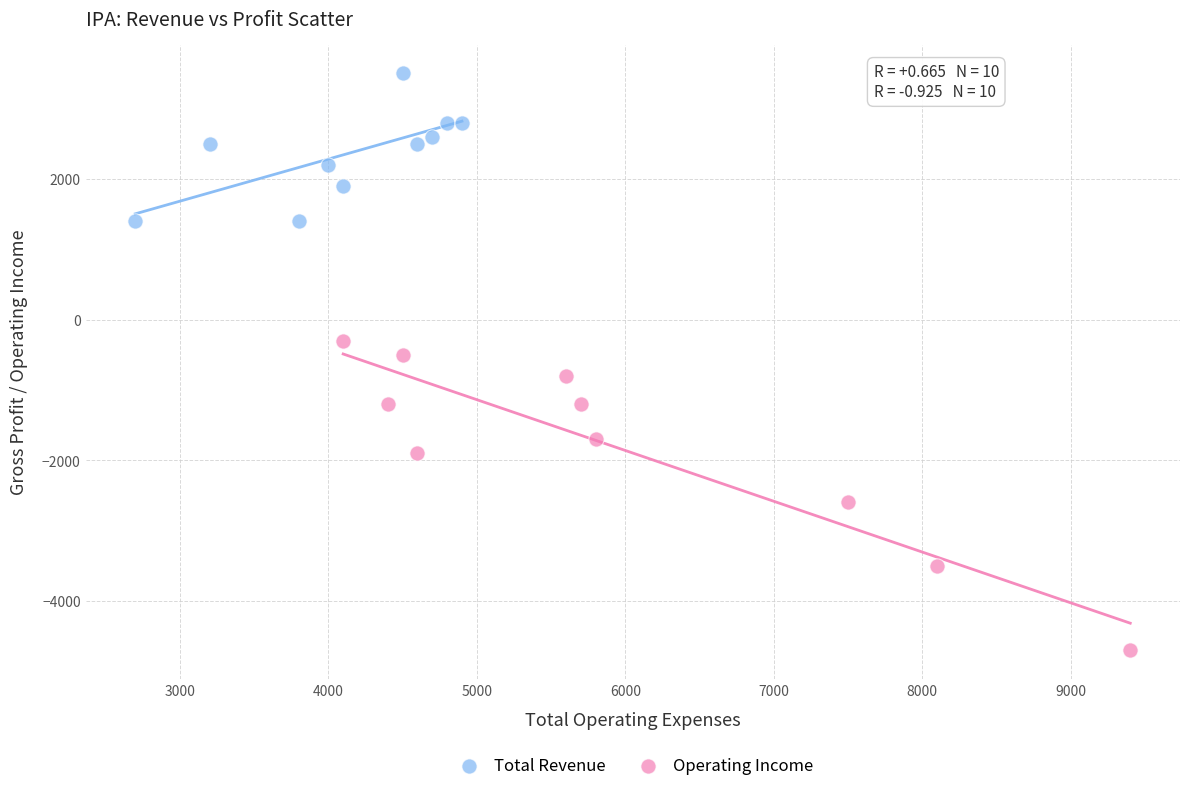

Which series contains the lowest Y value?

Operating Income